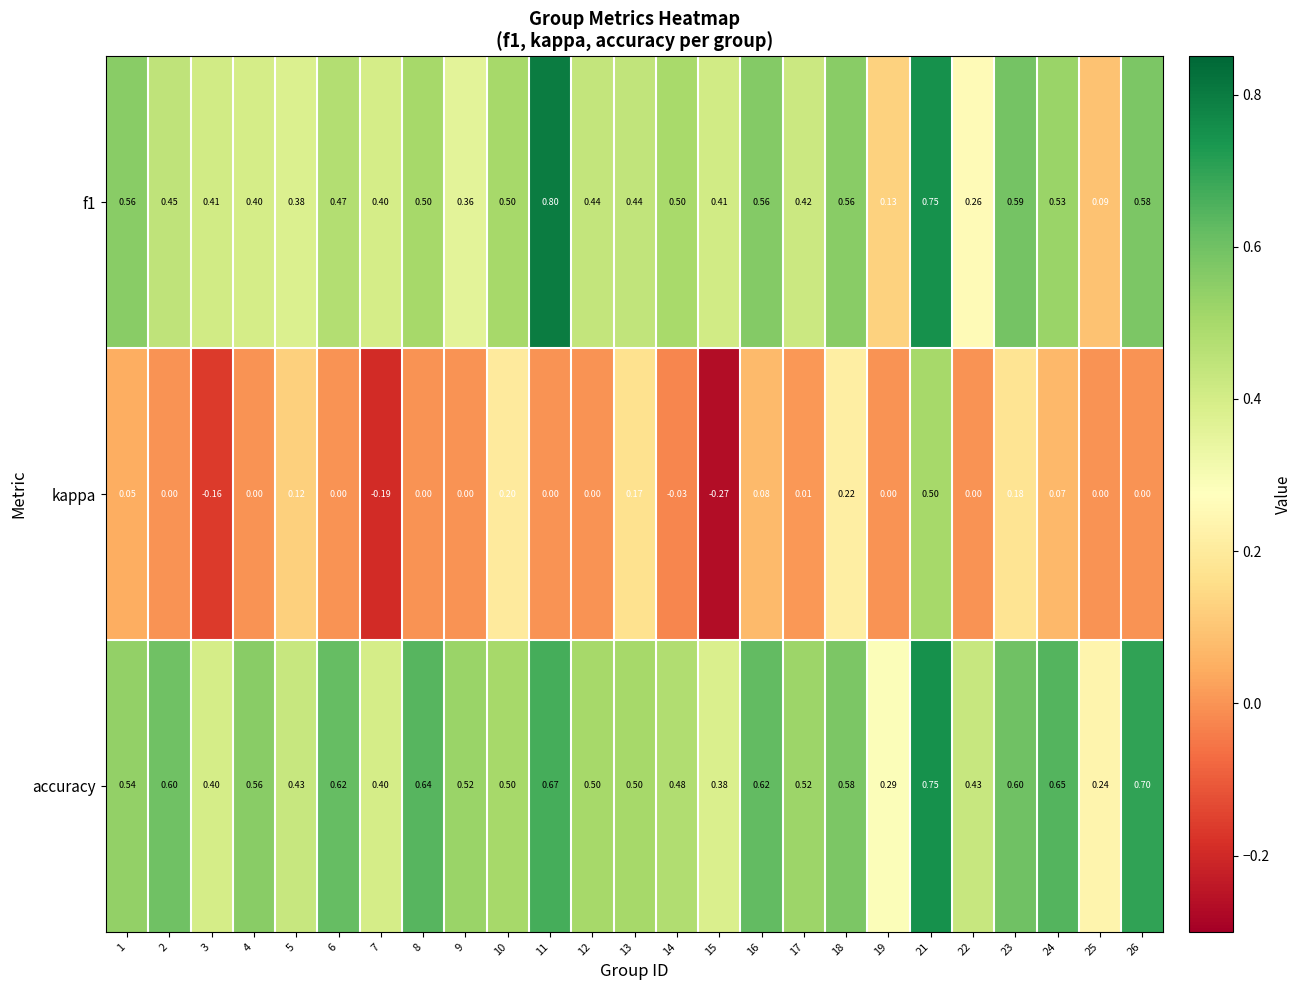

Between 6 and 13, which series saw the biggest shift?

kappa